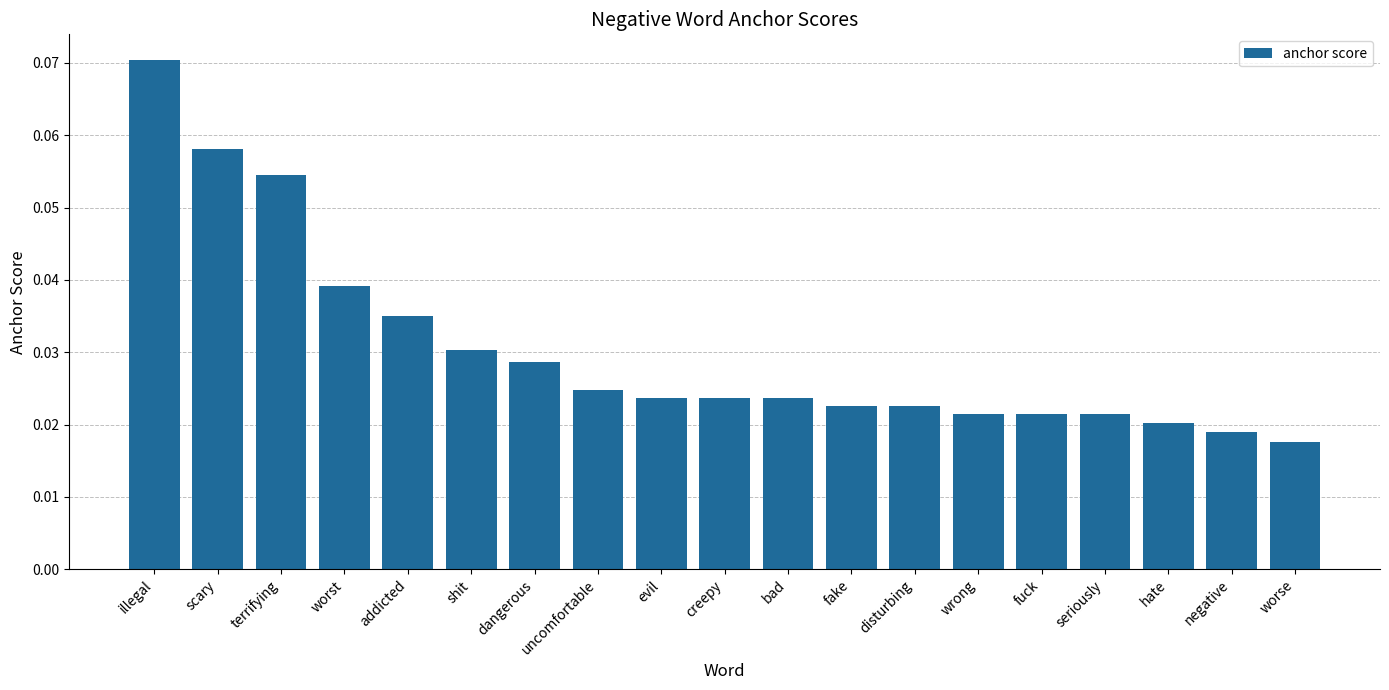

What is the label of the 17th bar from the right?

terrifying